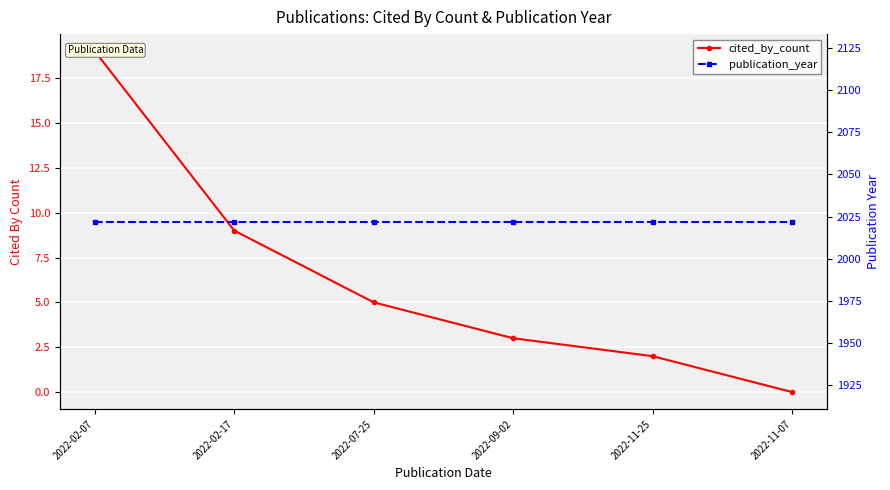

True or false: publication_year and cited_by_count intersect in this chart.

False